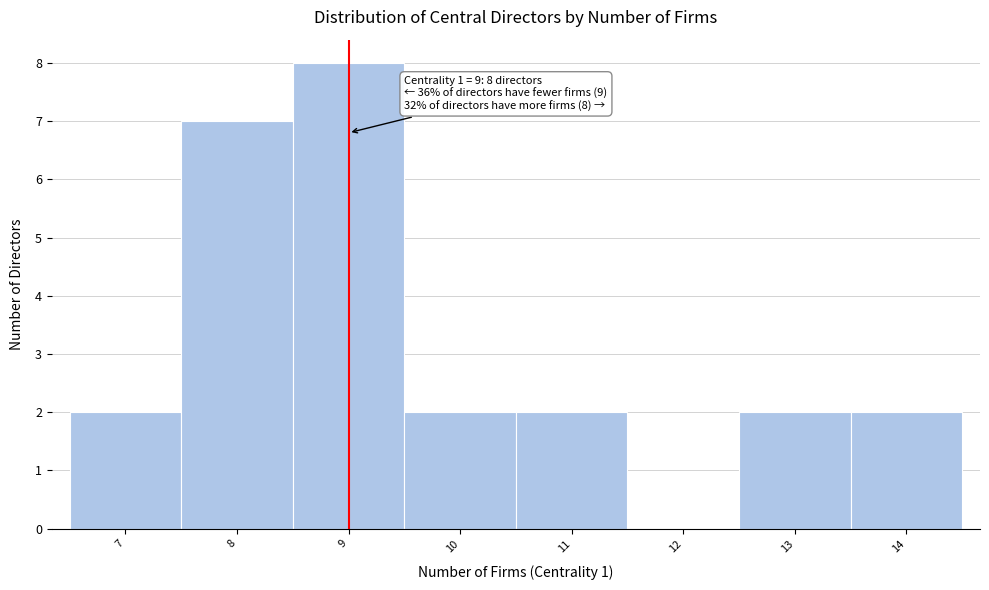

Over which range of the x-axis is the bar tallest?

8.5 to 9.5